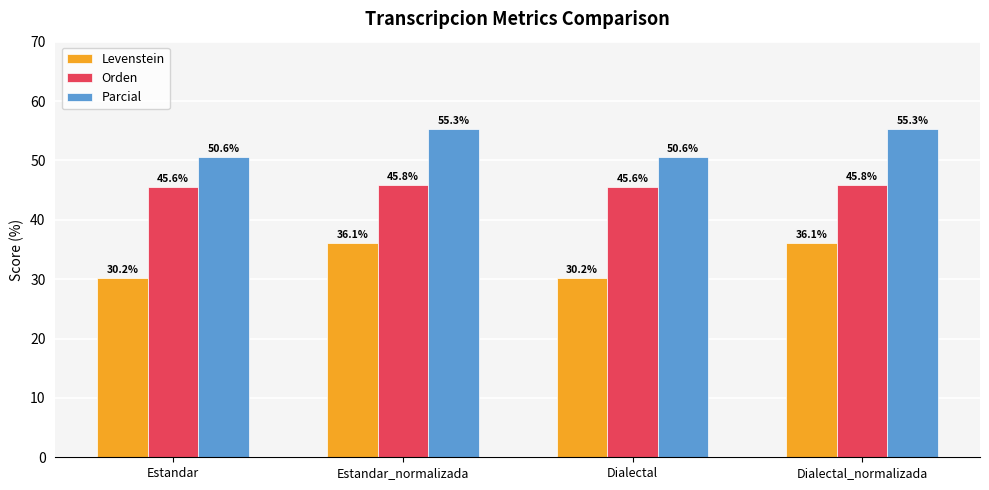

True or false: Orden has a value of 21.6 at Estandar_normalizada.

False